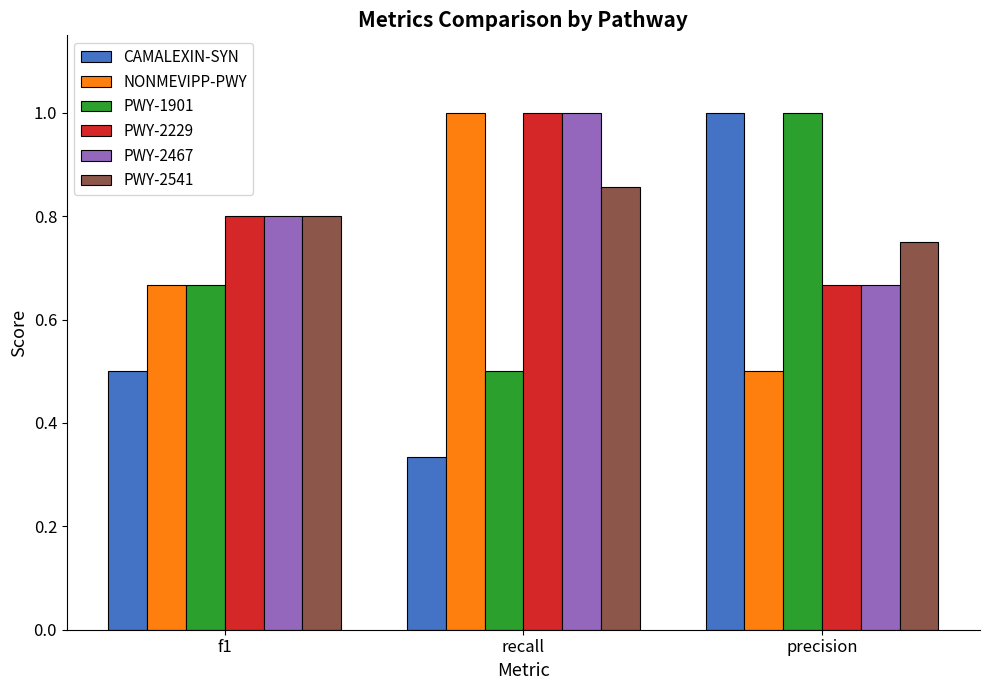

What is the difference between the PWY-2467 values at precision and f1?

0.1